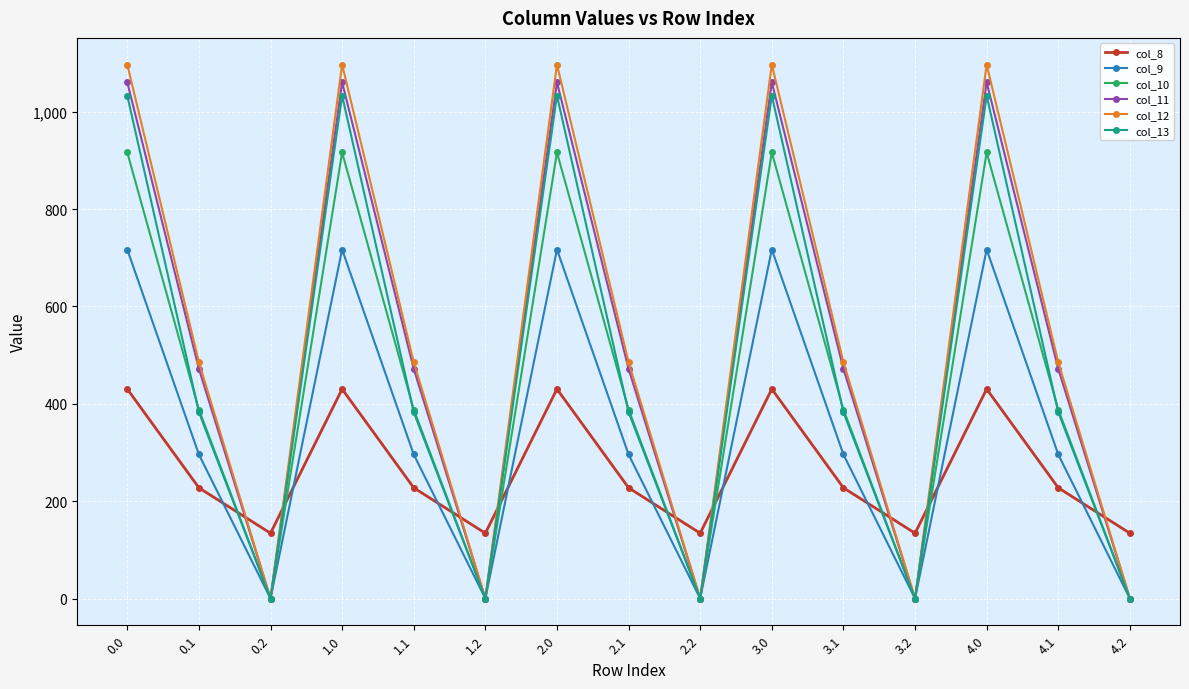

Which series has the largest range (max minus min)?

col_12